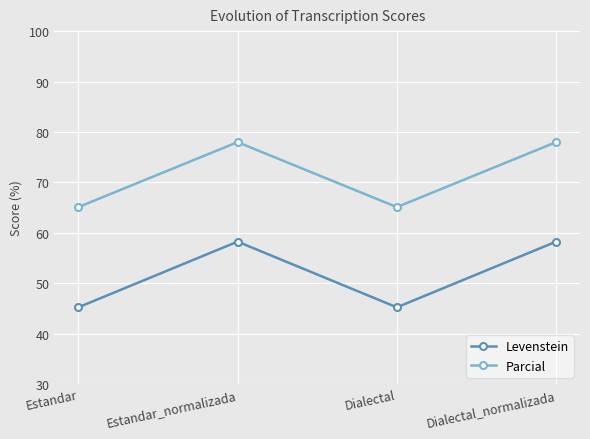

How many categories are shown in the chart?

4